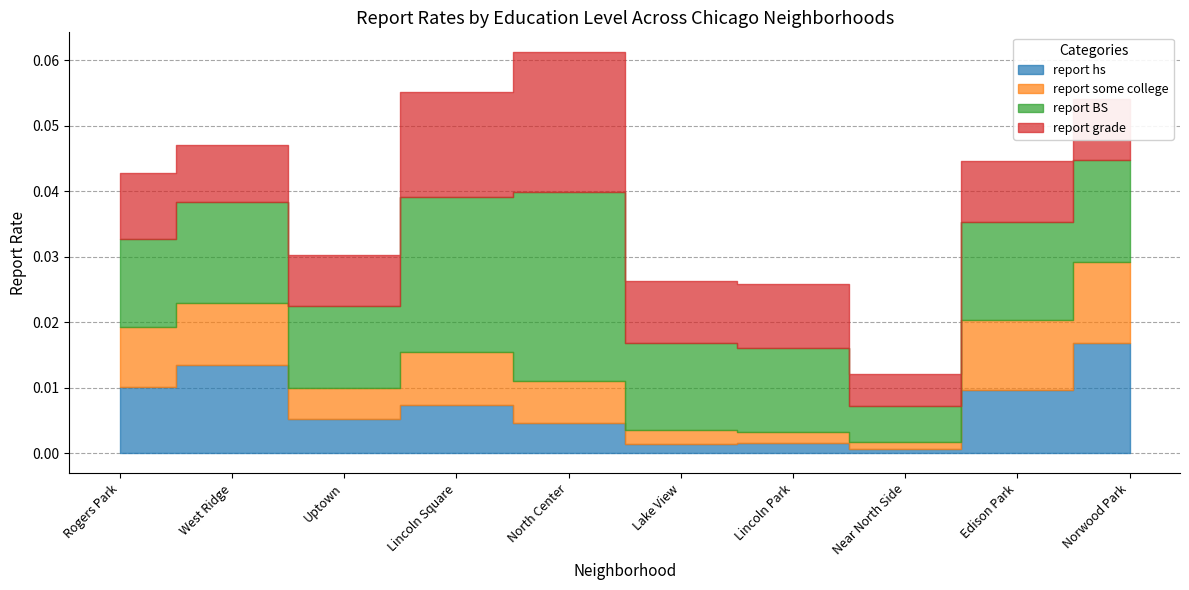

List the labels in order of report some college value, largest first.

Norwood Park, Edison Park, West Ridge, Rogers Park, Lincoln Square, North Center, Uptown, Lake View, Lincoln Park, Near North Side